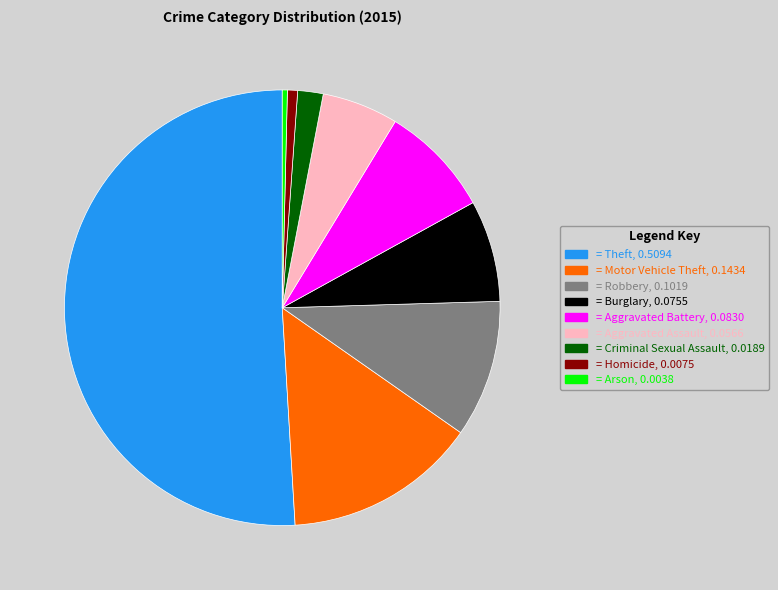

Combined, do = Aggravated Assault, 0.0566 and = Aggravated Battery, 0.0830 account for over 50%?

No